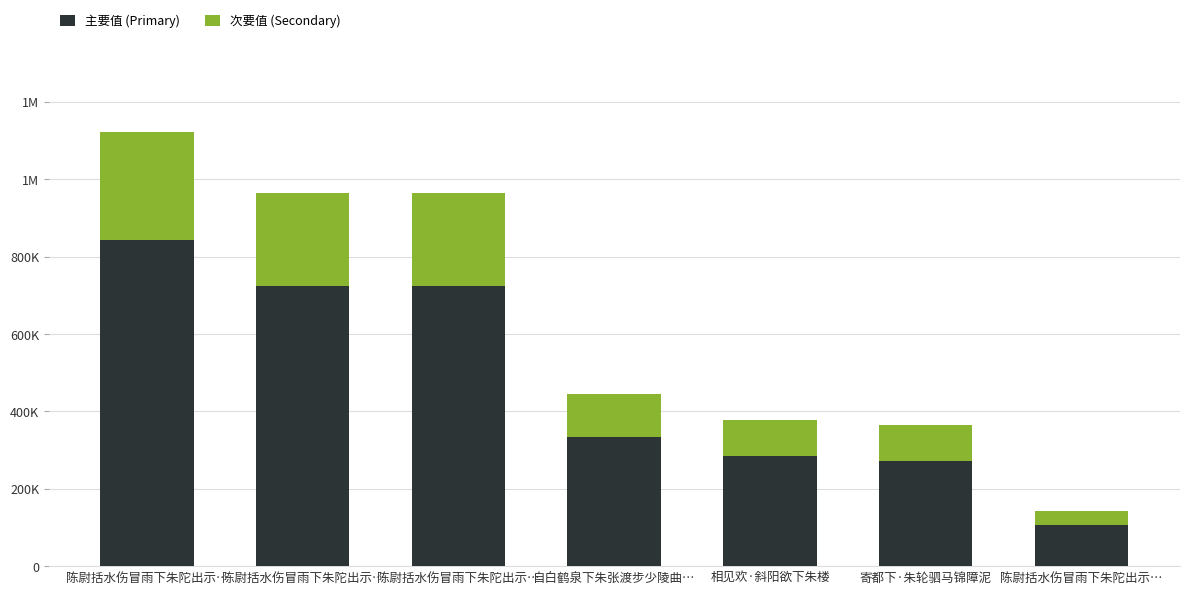

Read the 主要值 (Primary) value at 陈尉括水伤冒雨下朱陀出示….

722953.5